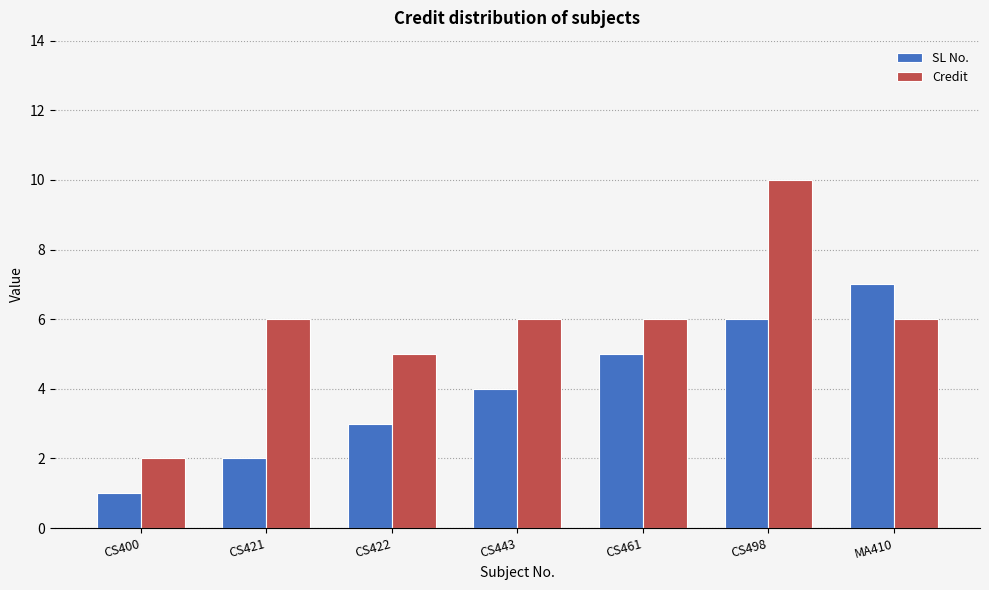

List the series in order of their peak value, highest first.

Credit, SL No.